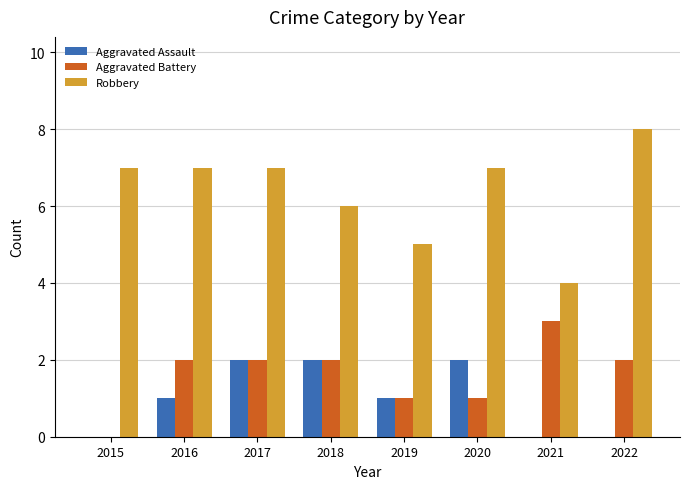

What is the sum of all Robbery values?

51